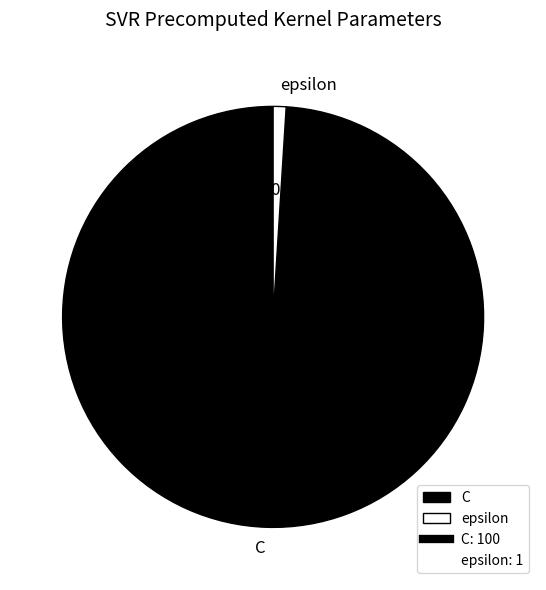

Which has a higher value, epsilon or C?

C